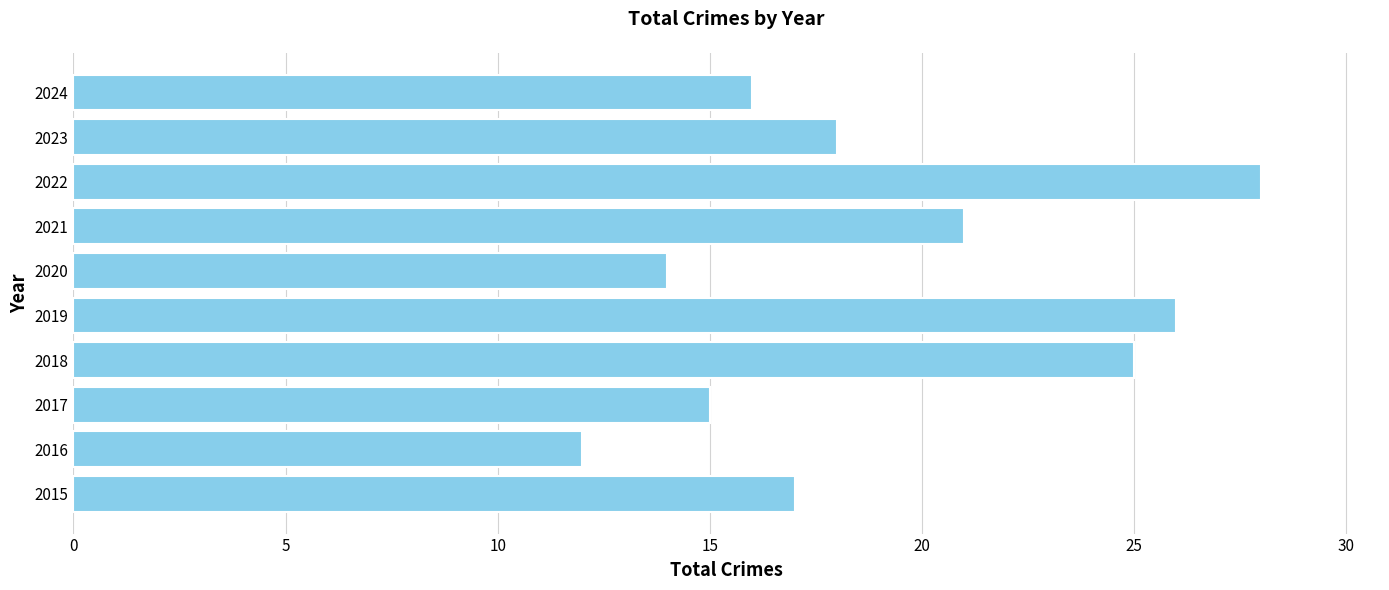

The value at 2023 is 18. True or false?

True